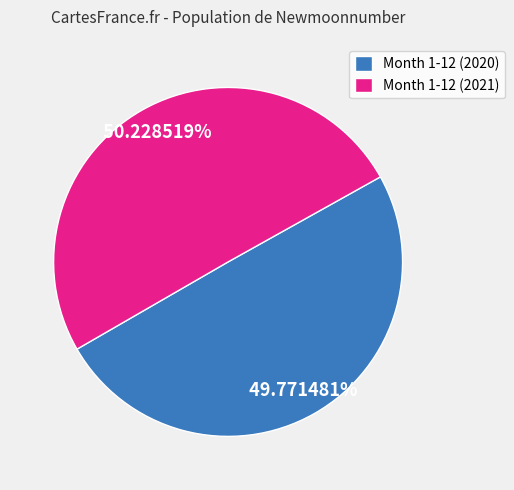

Approximately how many times larger is the value at Month 1-12 (2020) compared to Month 1-12 (2021)?

1.0